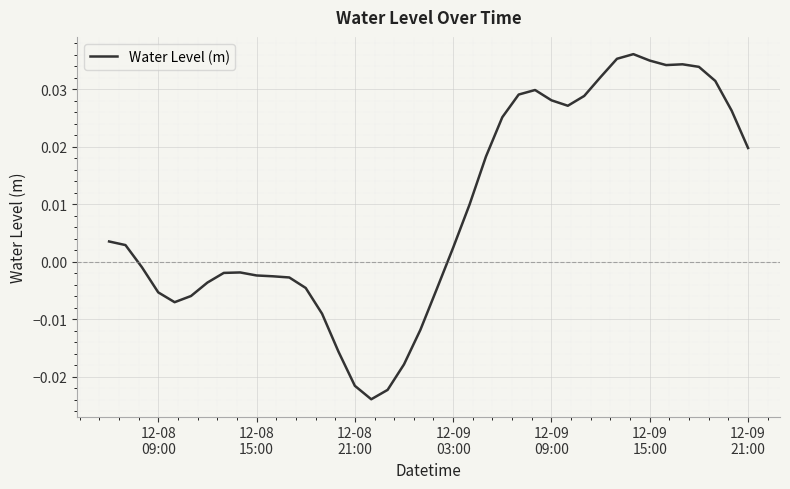

Is this an area chart (filled region under the line)?

No